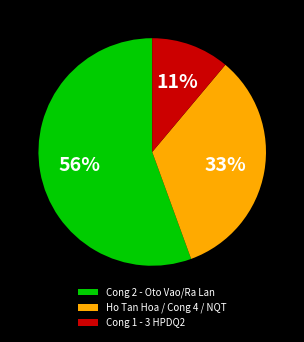

Is it true that Ho Tan Hoa / Cong 4 / NQT is 33% of the pie?

True